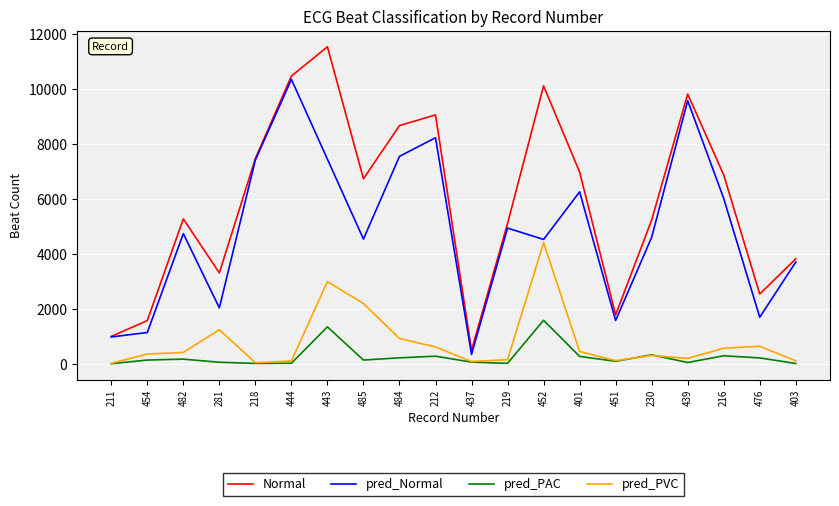

At which category does Normal reach its first local valley?

281